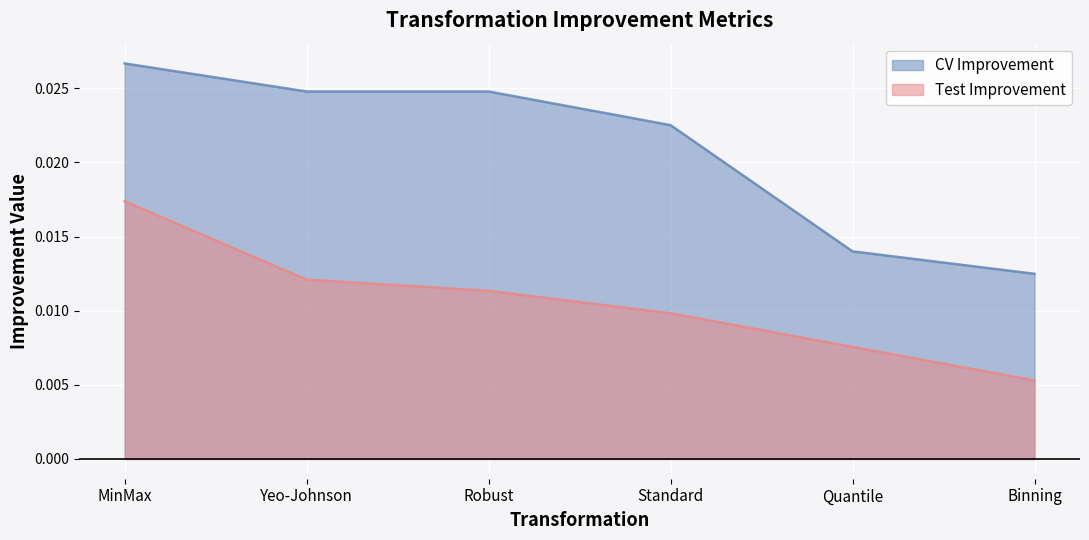

True or false: CV Improvement and Test Improvement intersect in this chart.

False